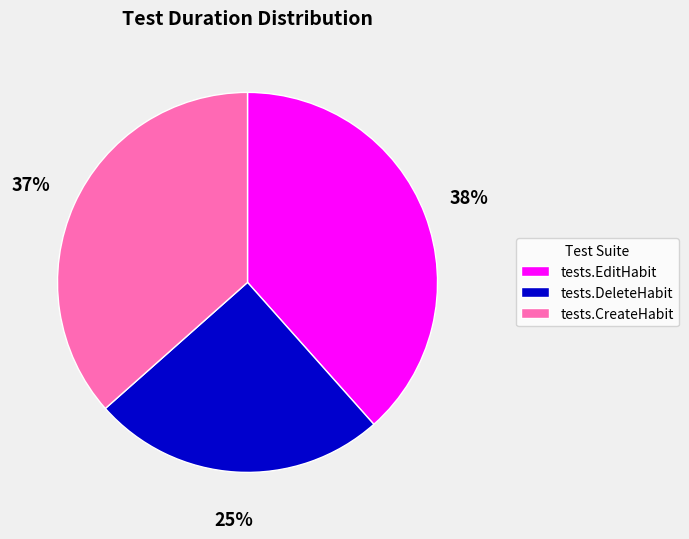

Between tests.DeleteHabit and tests.EditHabit, which is larger?

tests.EditHabit